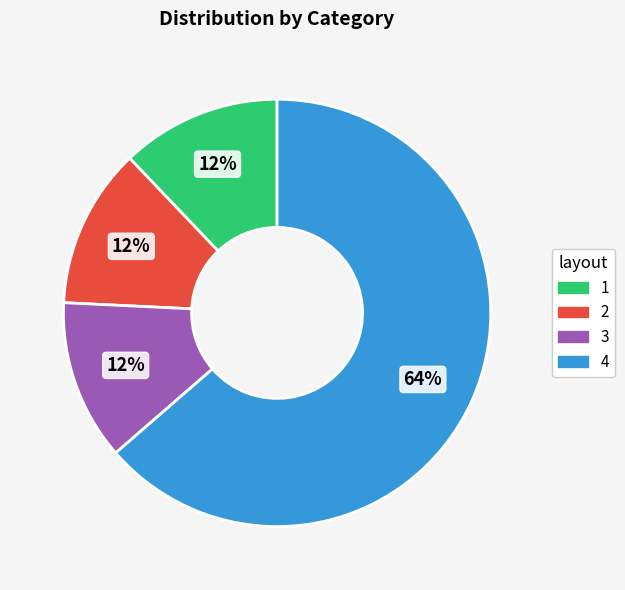

To the nearest percent, what is the combined percentage of 3 and 1?

24%